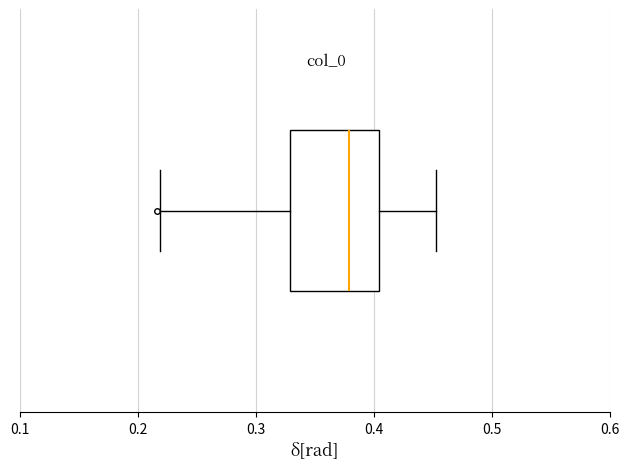

Where does the median line of the box sit on the x-axis? The values are not printed on the chart, so give them approximately, as read against the axis.

0.38